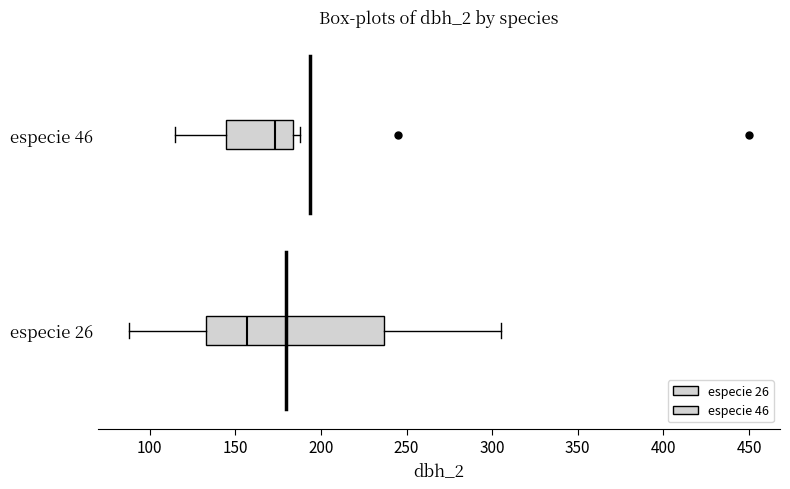

Which box's median line is the furthest to the left?

especie 26